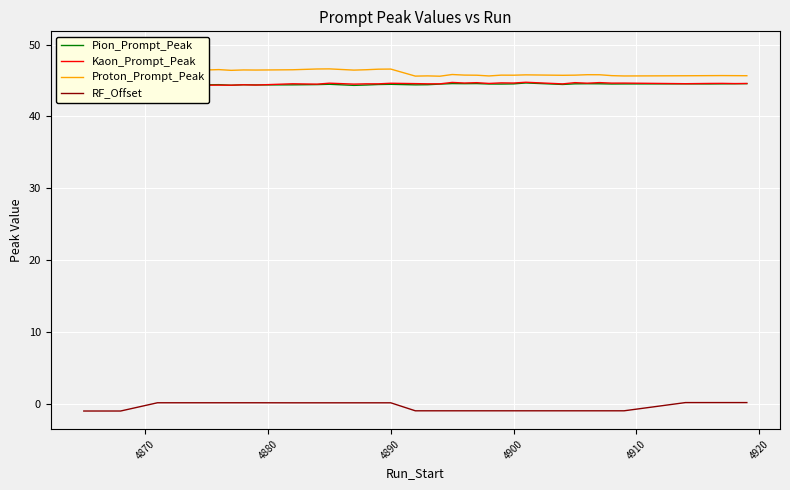

Is it true that Pion_Prompt_Peak equals 19.4 at 4900?

False